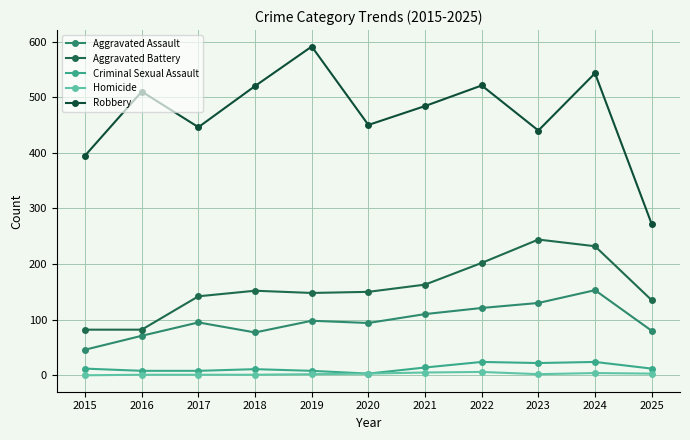

At which category does Homicide reach its first local peak?

2022